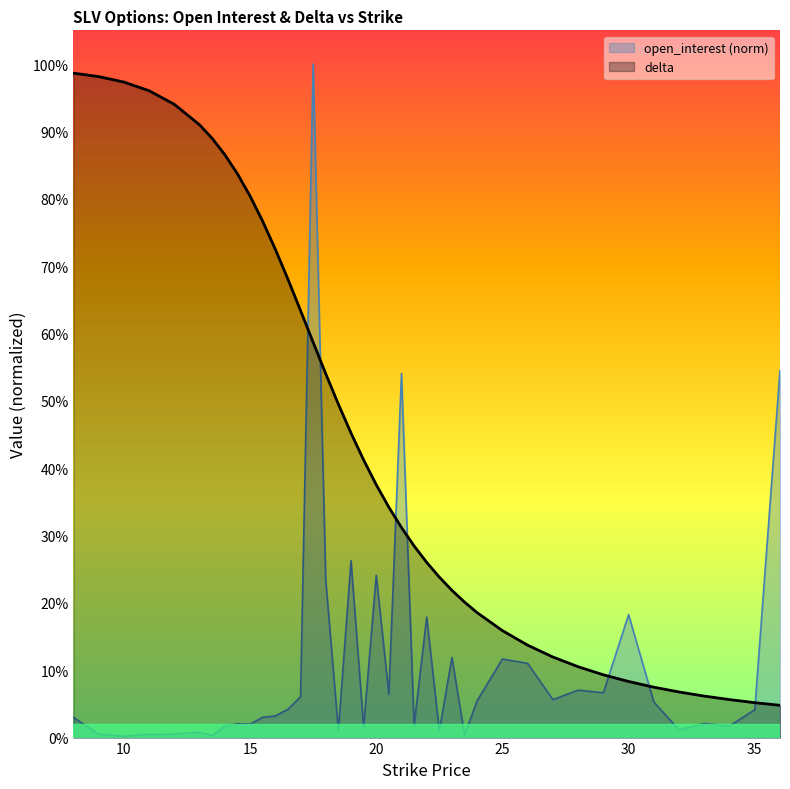

How many times do delta and open_interest cross each other?

7